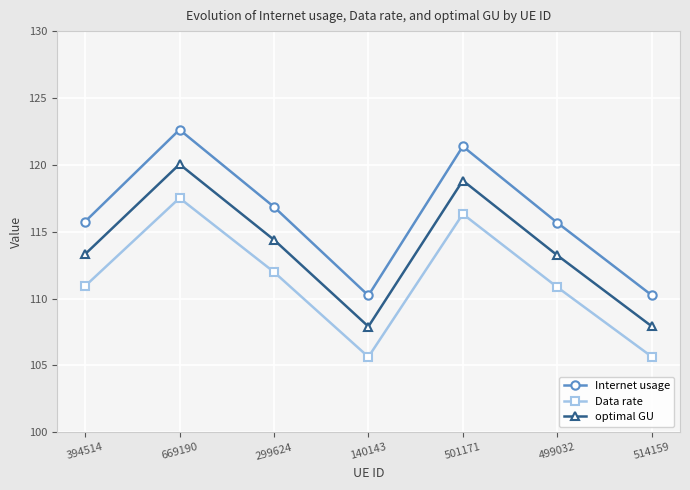

How many categories are shown in the chart?

7